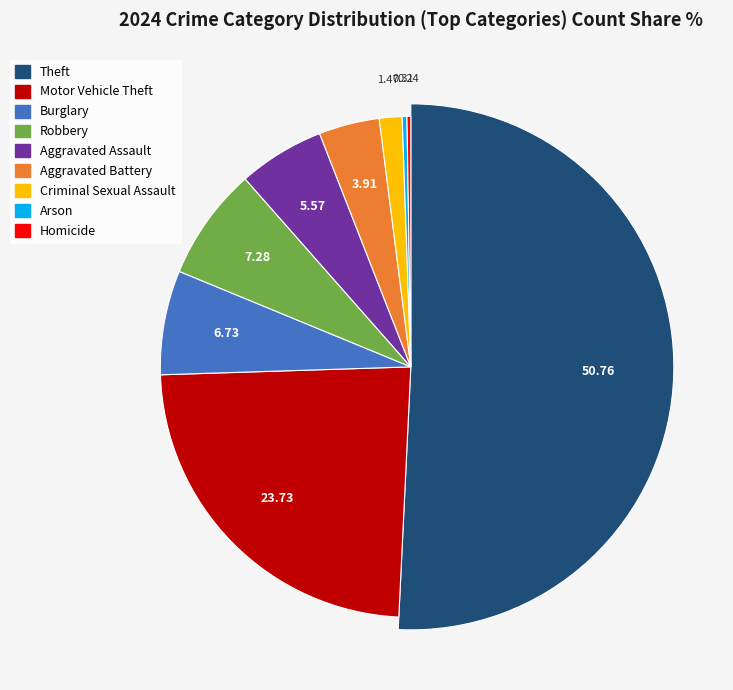

Between Burglary and Arson, which is larger?

Burglary